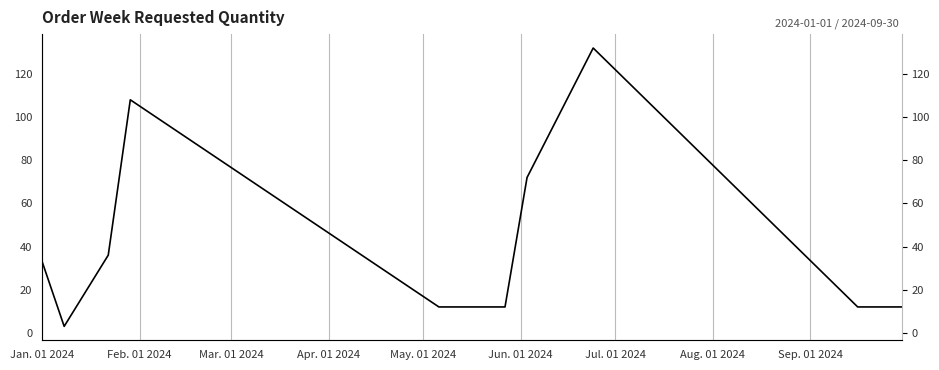

What is the sum of all values?

444